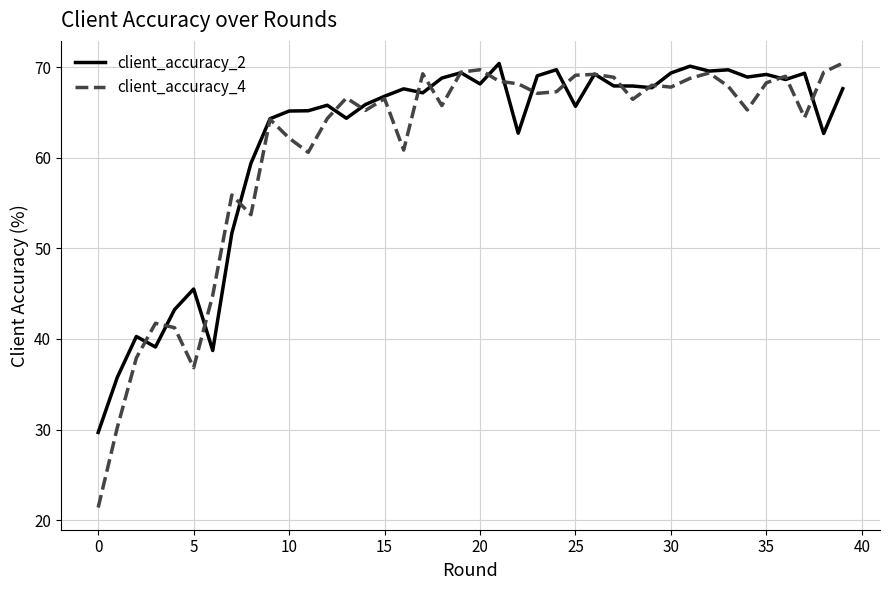

What is the smallest value displayed?

21.4